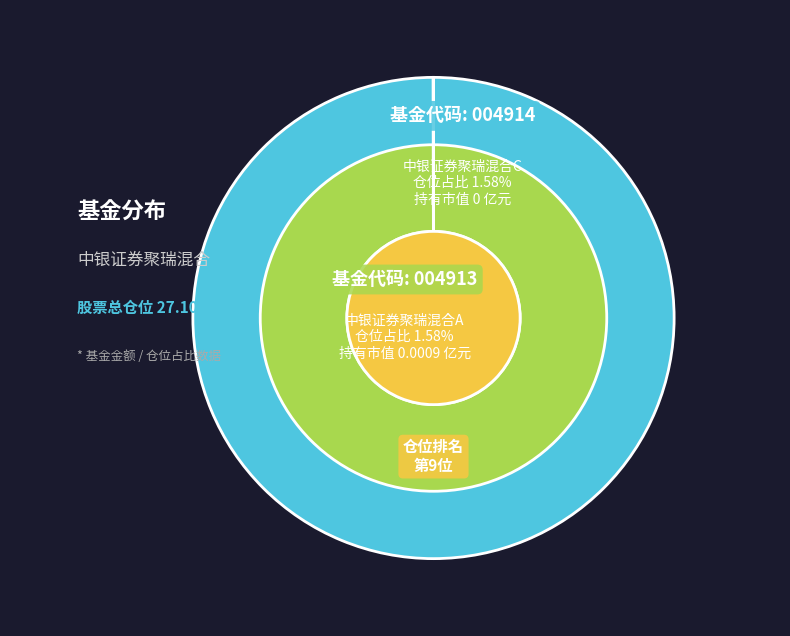

Is it true that 中银证券聚瑞混合C is 58% of the pie?

False